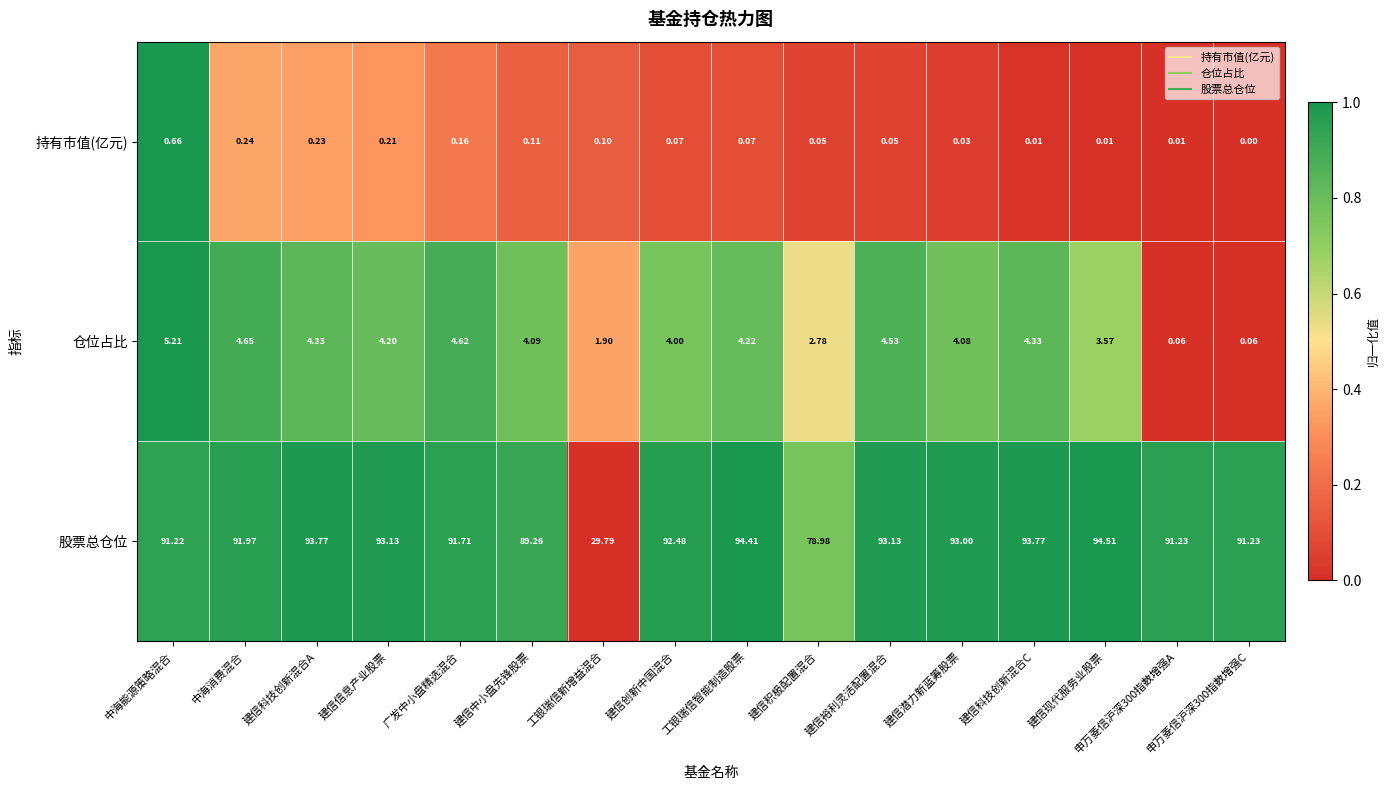

Count the number of data series in this chart.

3